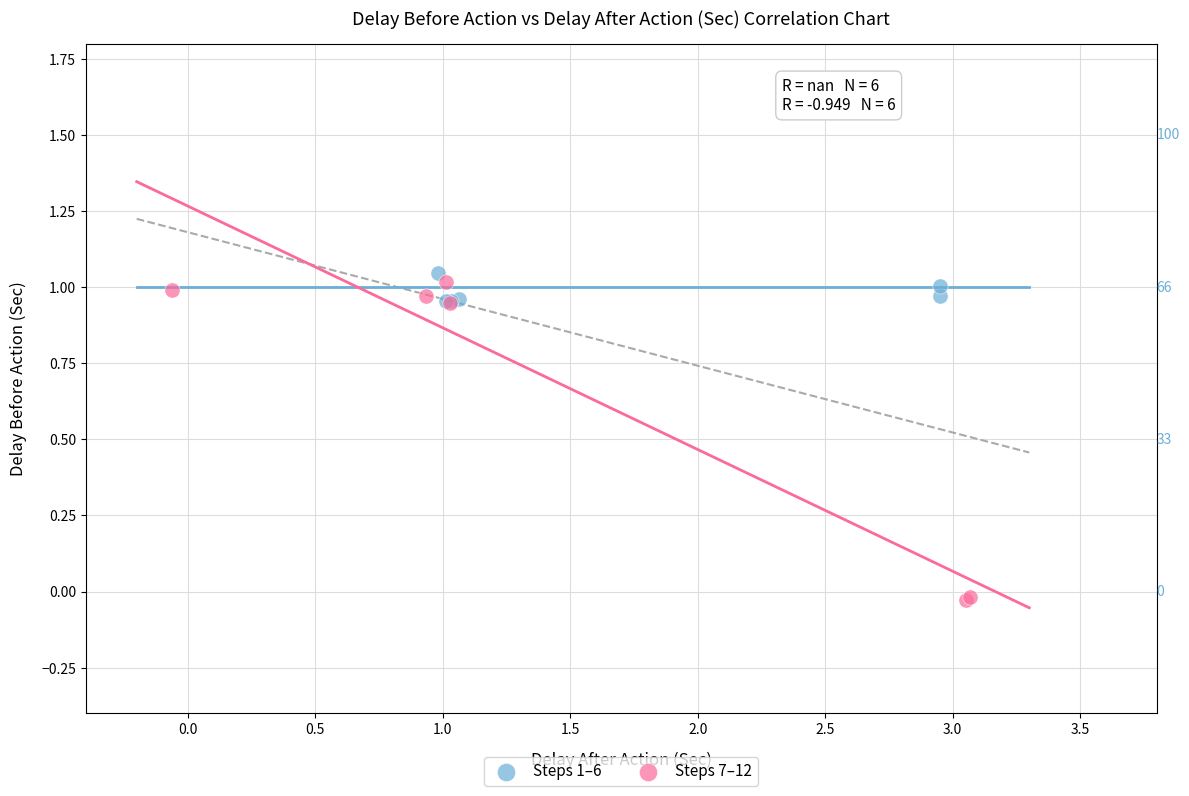

Which series contains the lowest Y value?

Steps 7–12